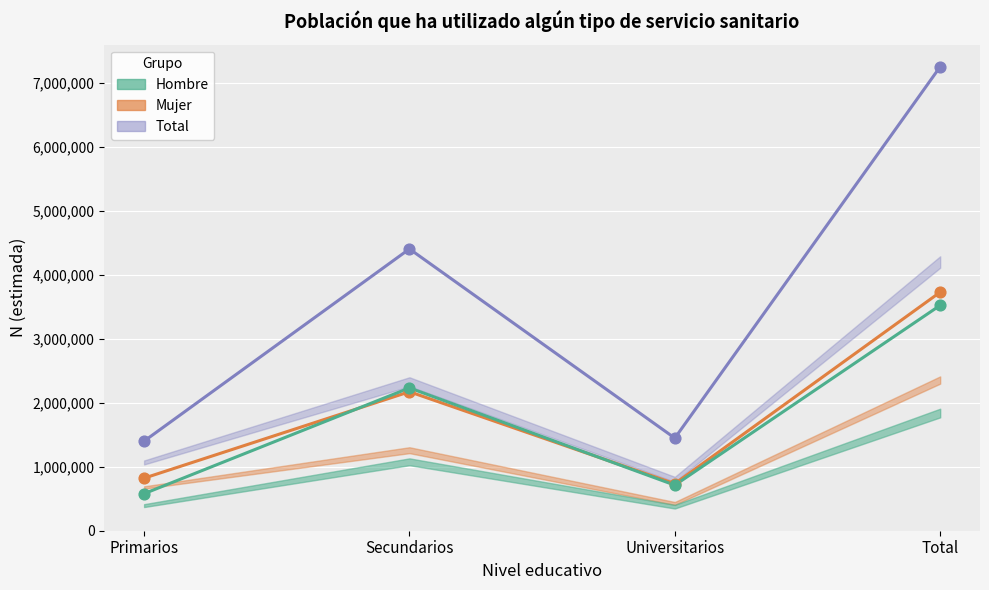

At how many categories does at least one series exceed 3429779?

2